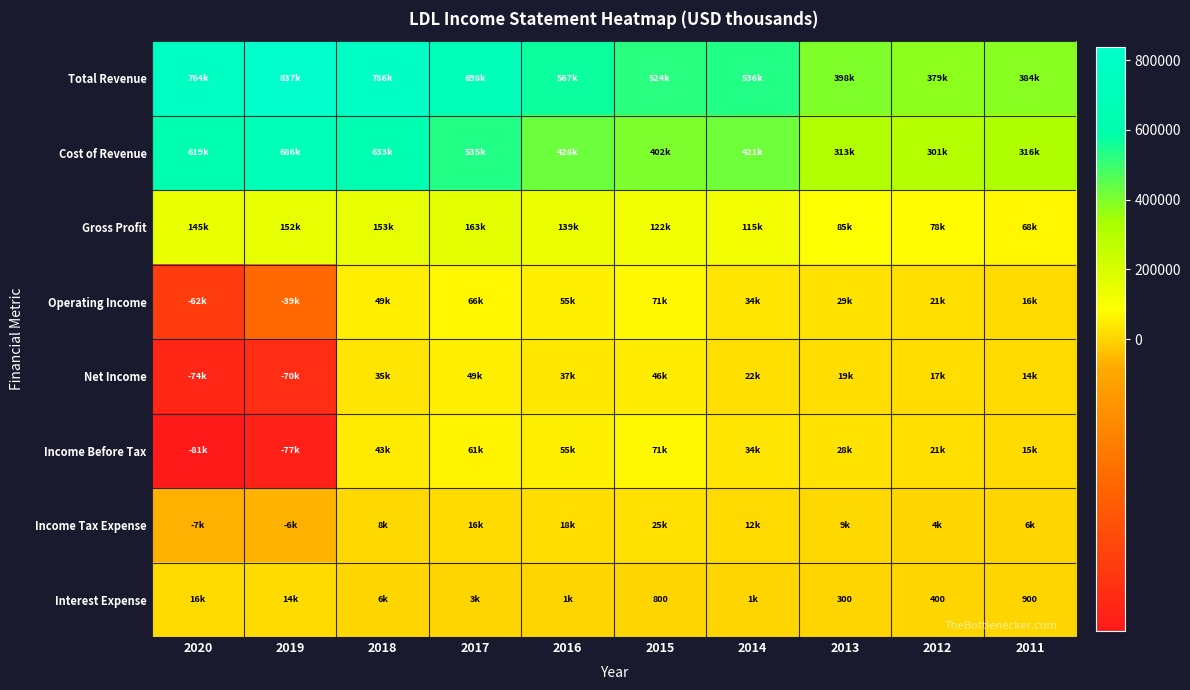

How many values in the Total Revenue series exceed 566900?

4